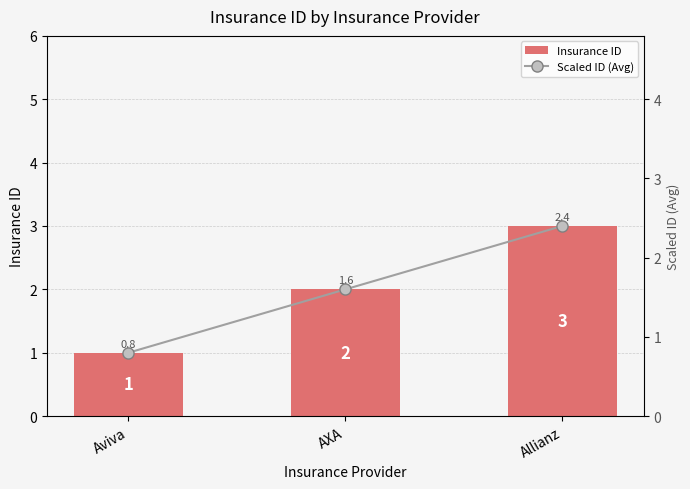

Is it true that Insurance ID equals 1.0 at Aviva?

True